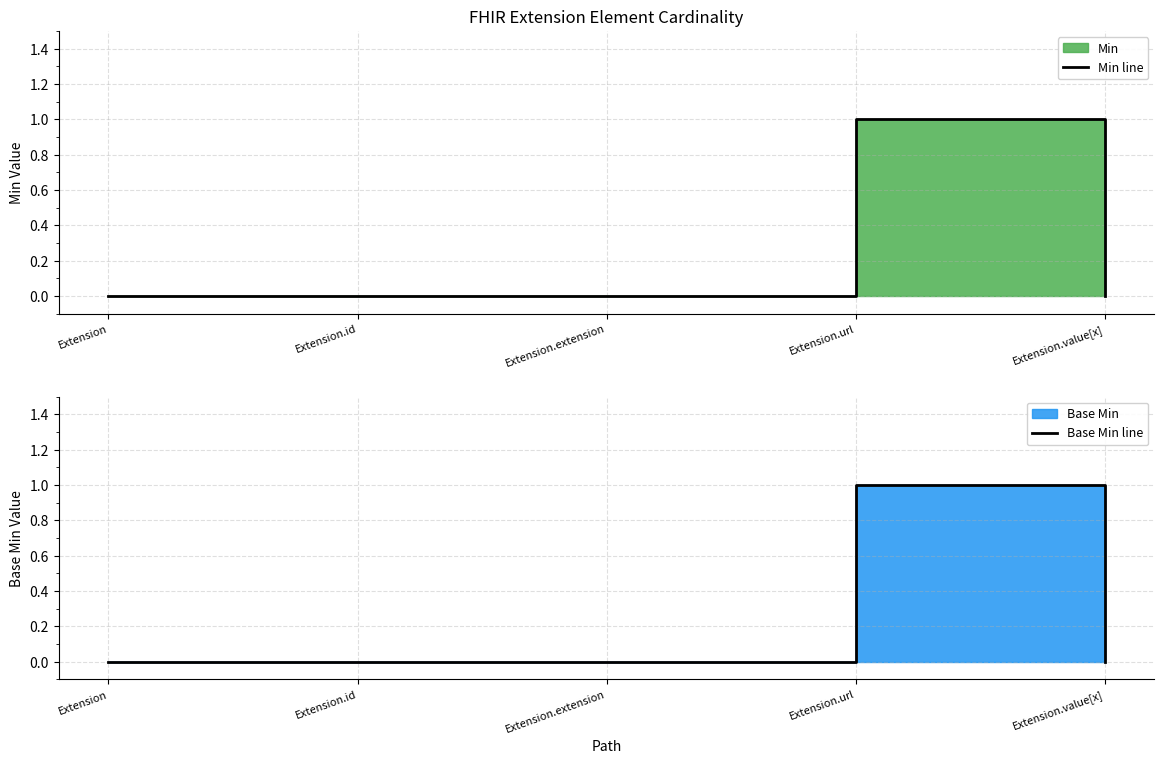

Count the Base Min line values in the range 0 to 1.

5